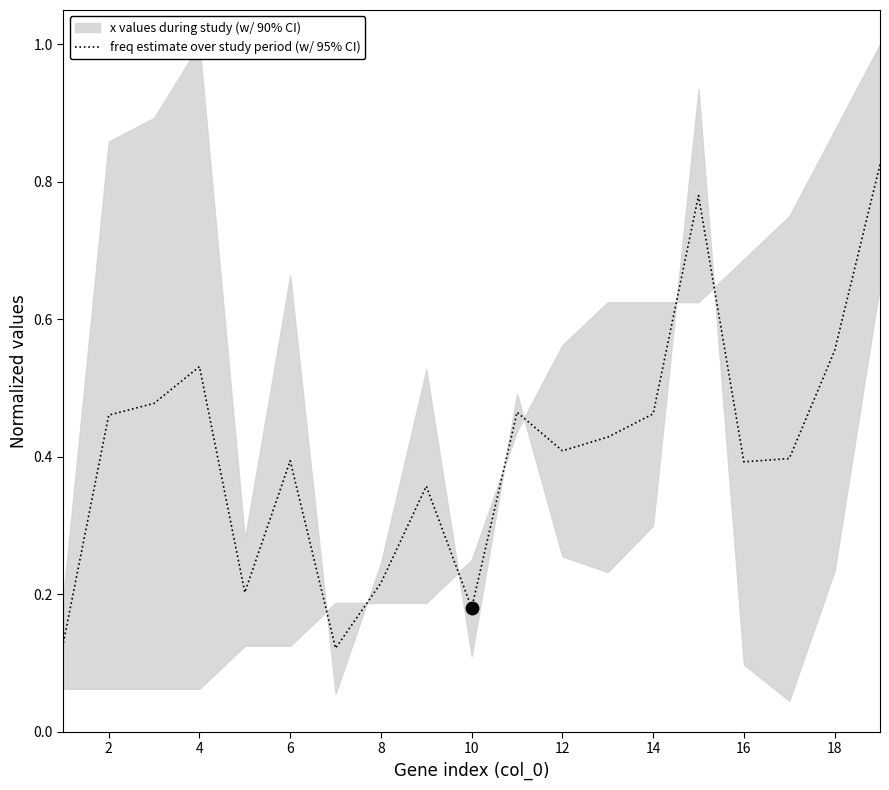

Between 16 and 14, which is larger?

14